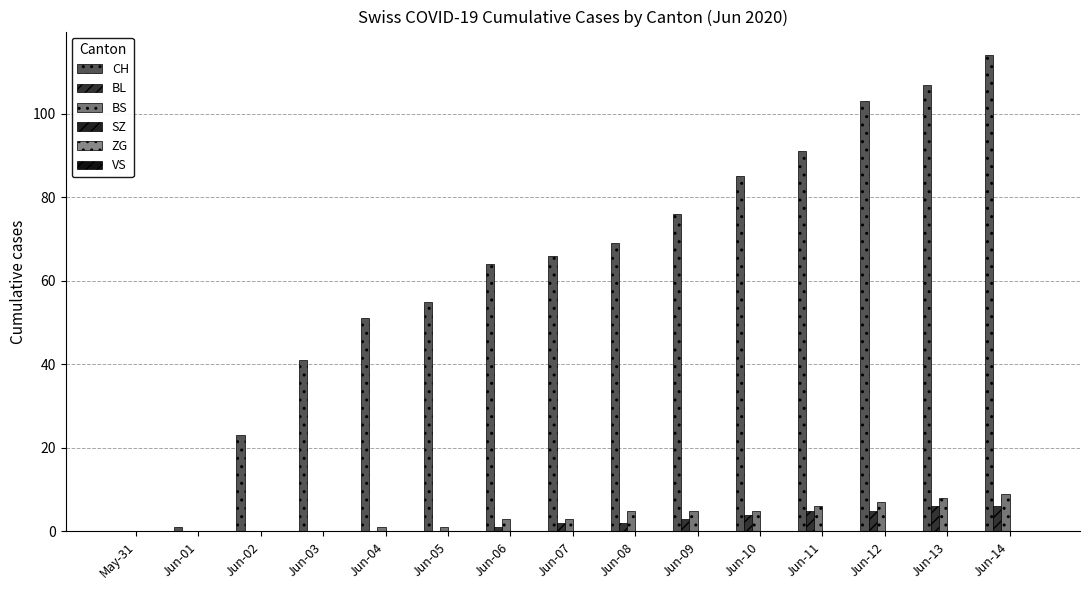

How many groups of bars are there?

15